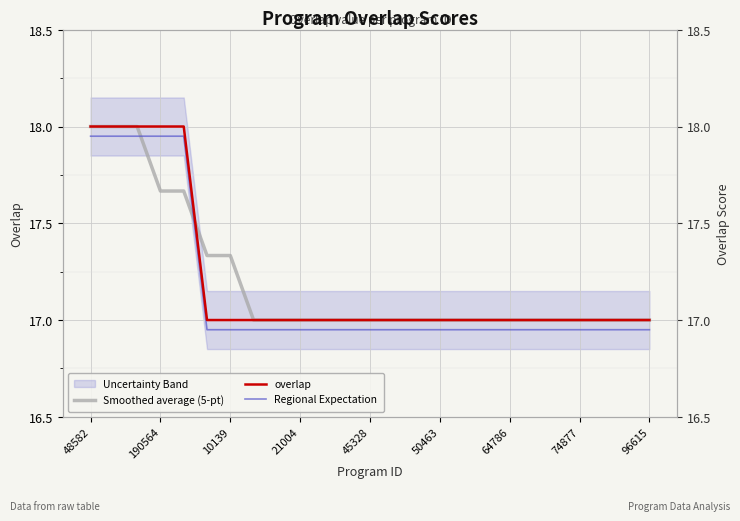

How many overlap values are between 17 and 18?

25